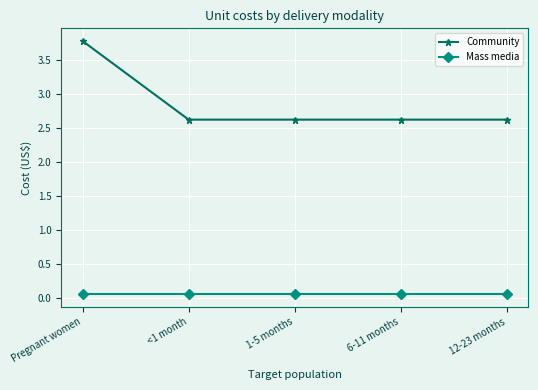

Rank the series by their average value, from highest to lowest.

Community, Mass media